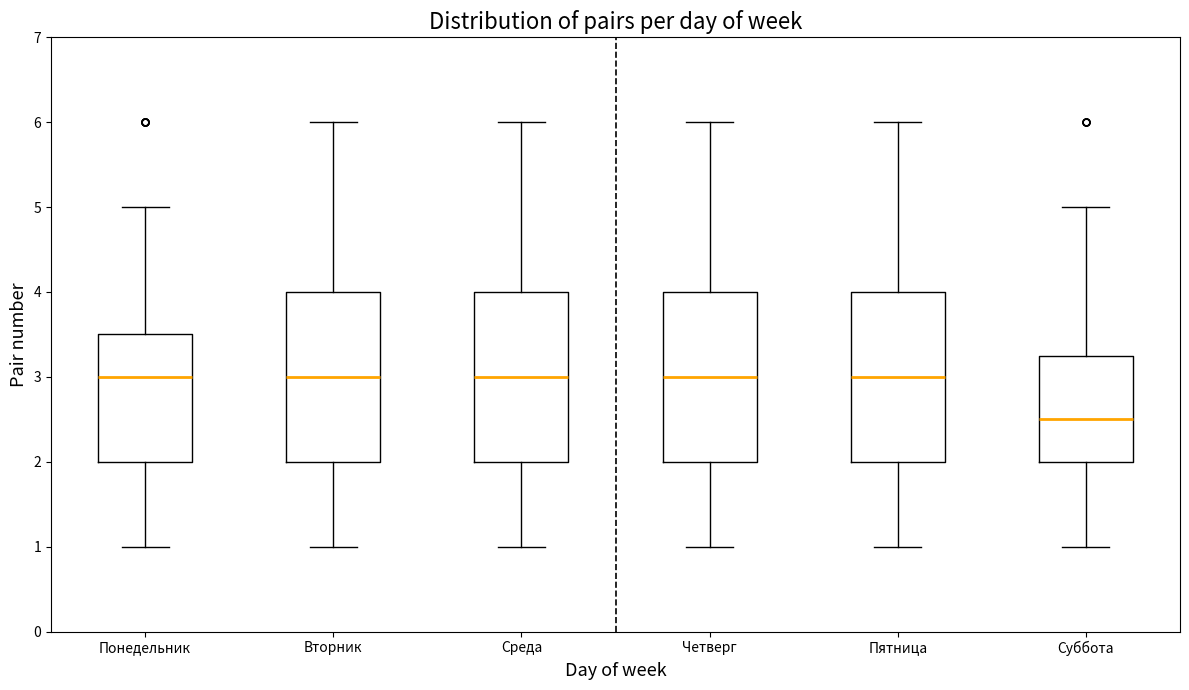

Which box's median line is the lowest?

Суббота